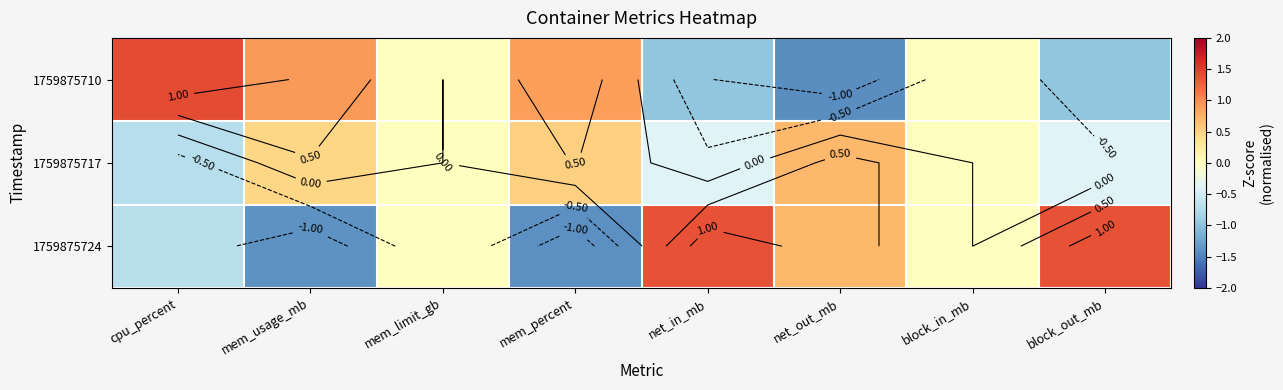

At which category is the sum across all series the highest?

cpu_percent